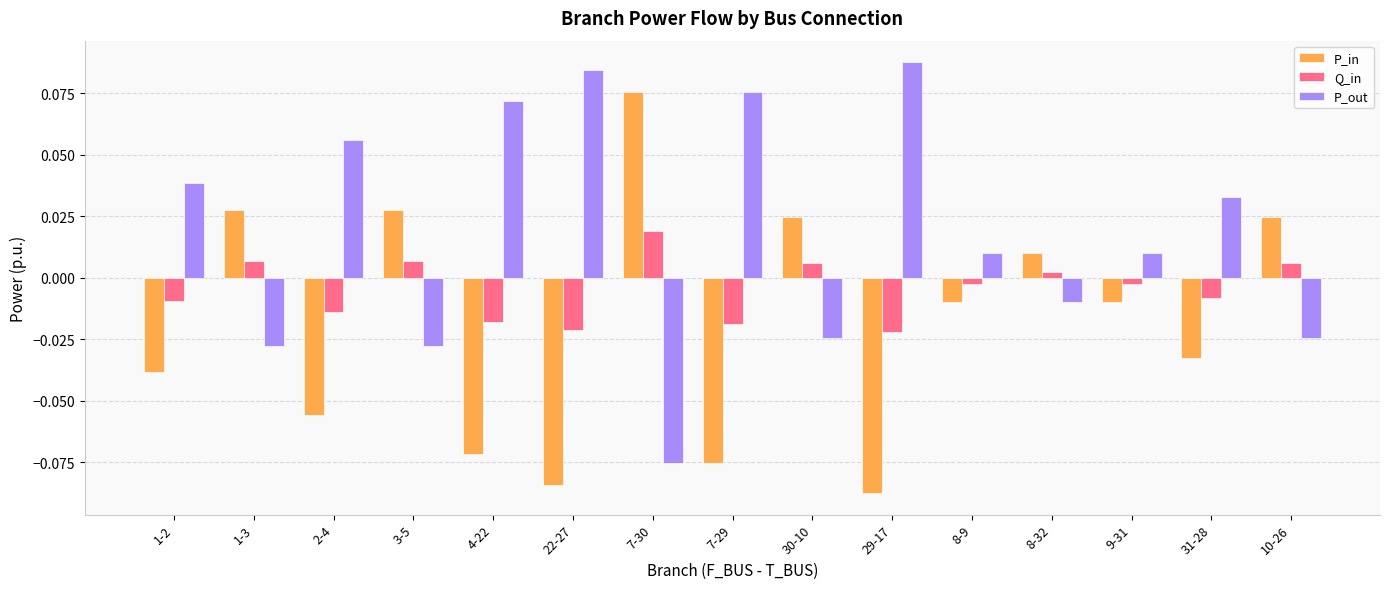

Is the value of P_out at 9-31 greater than the value of P_in at 4-22?

Yes